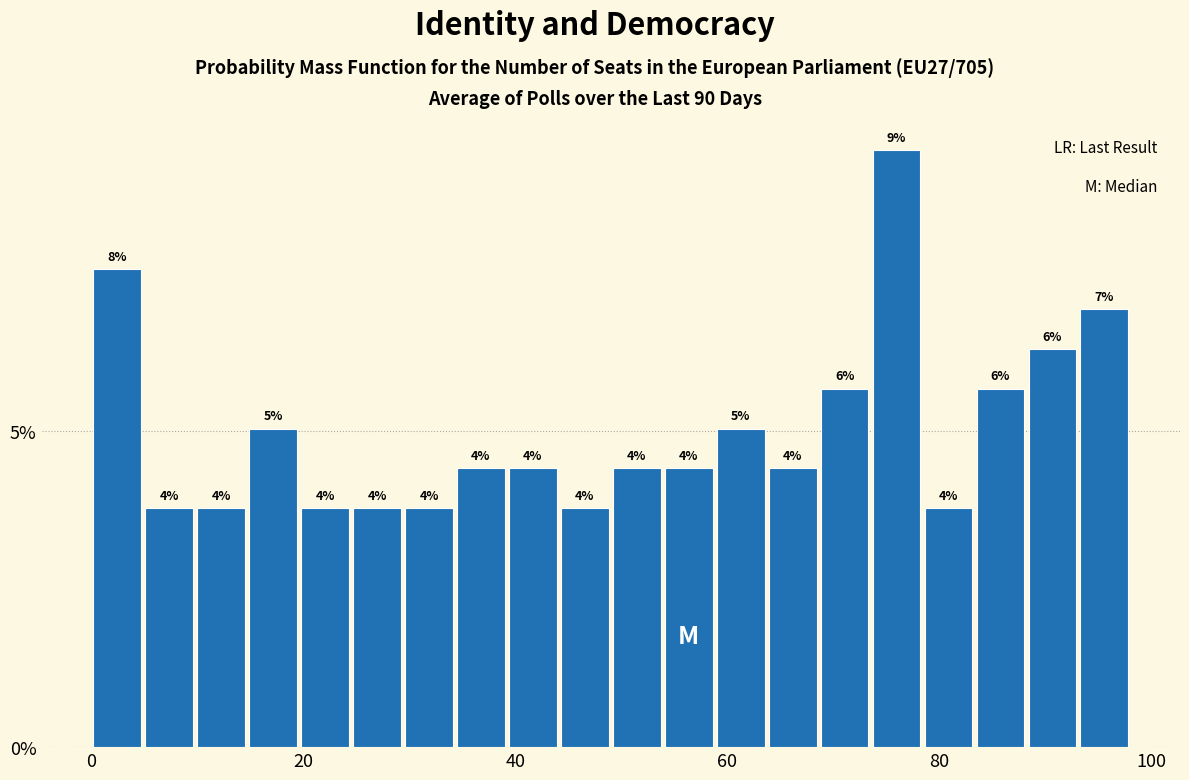

Around what value on the x-axis is the tallest bar? Give the approximate position of its centre, as read against the axis.

76